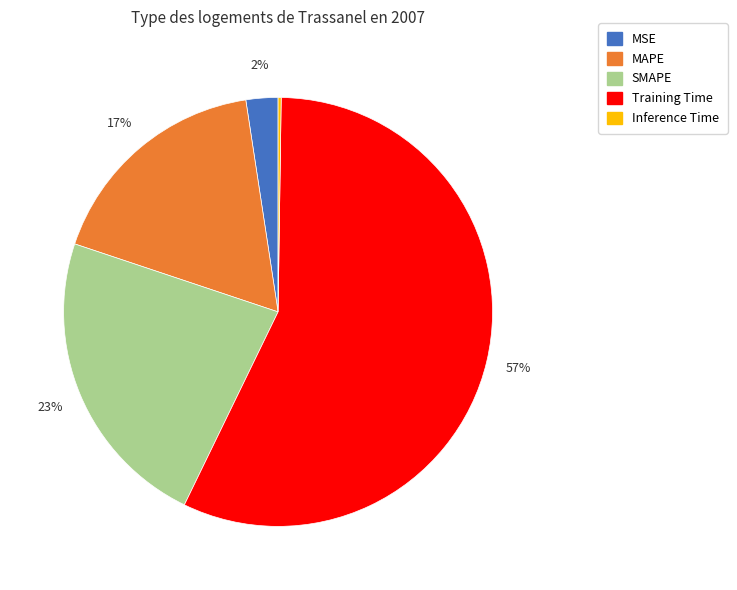

Do Training Time and MAPE together represent more than half of the pie?

Yes